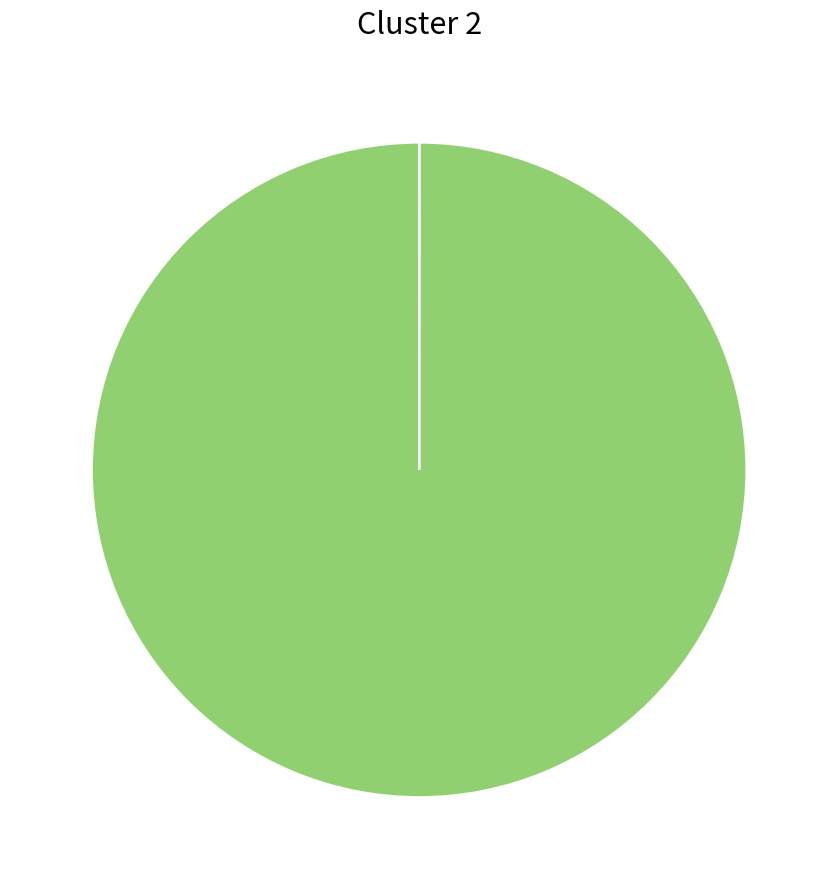

Is there any slice that represents more than half of the pie?

Yes